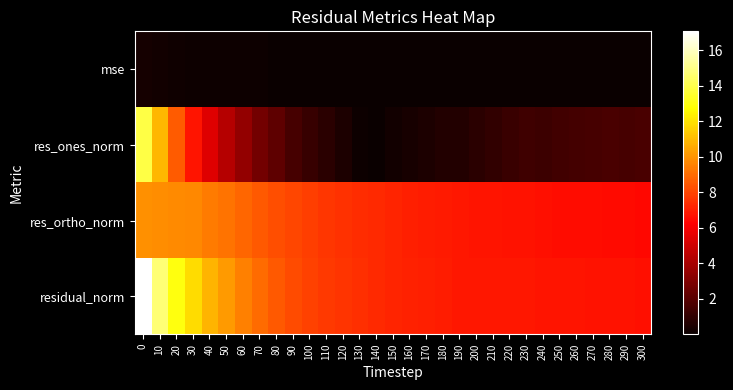

Which label corresponds to the smallest value in the chart?

140